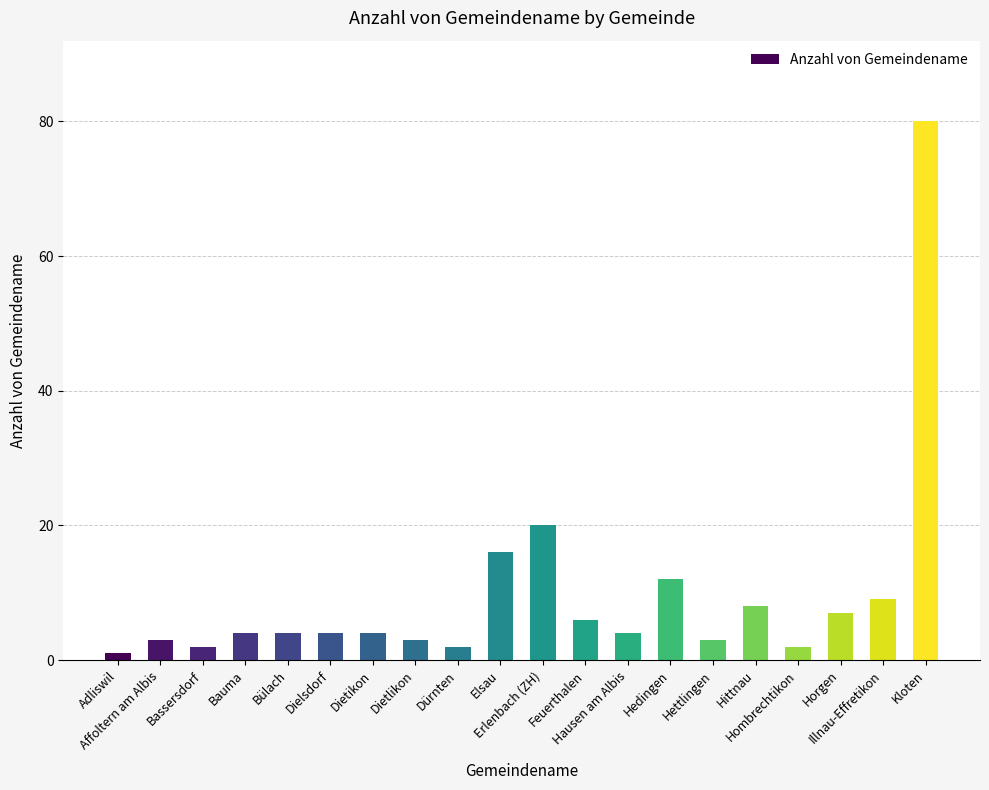

Reading left to right, transcribe all the data shown in this chart.

1	3	2	4	4	4	4	3	2	16	20	6	4	12	3	8	2	7	9	80